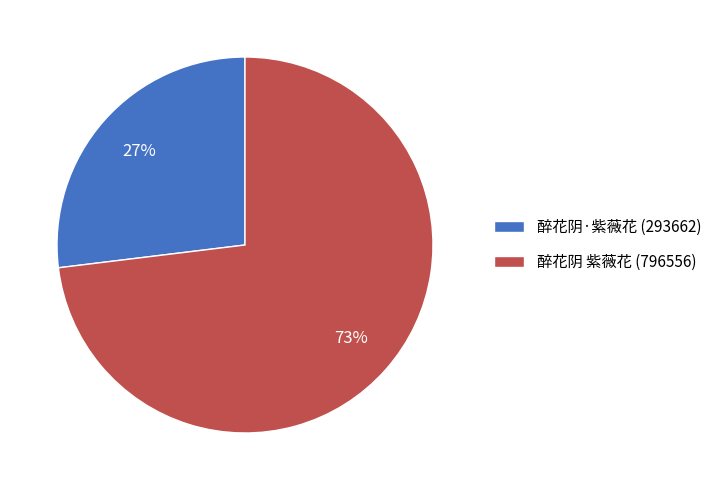

Which category accounts for the majority?

醉花阴 紫薇花